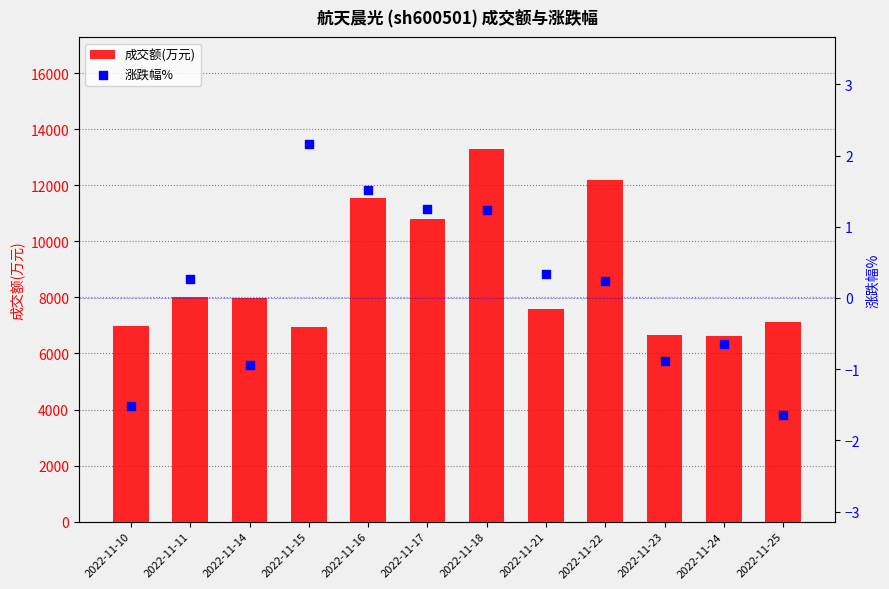

Is the value of 成交额(万元) at 2022-11-15 greater than the value of 涨跌幅% at 2022-11-17?

Yes